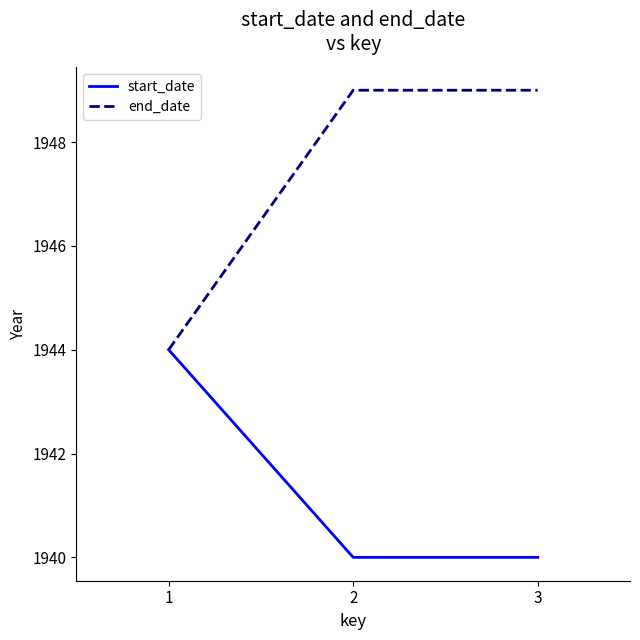

What is the spread (max minus min) of values at 2?

9